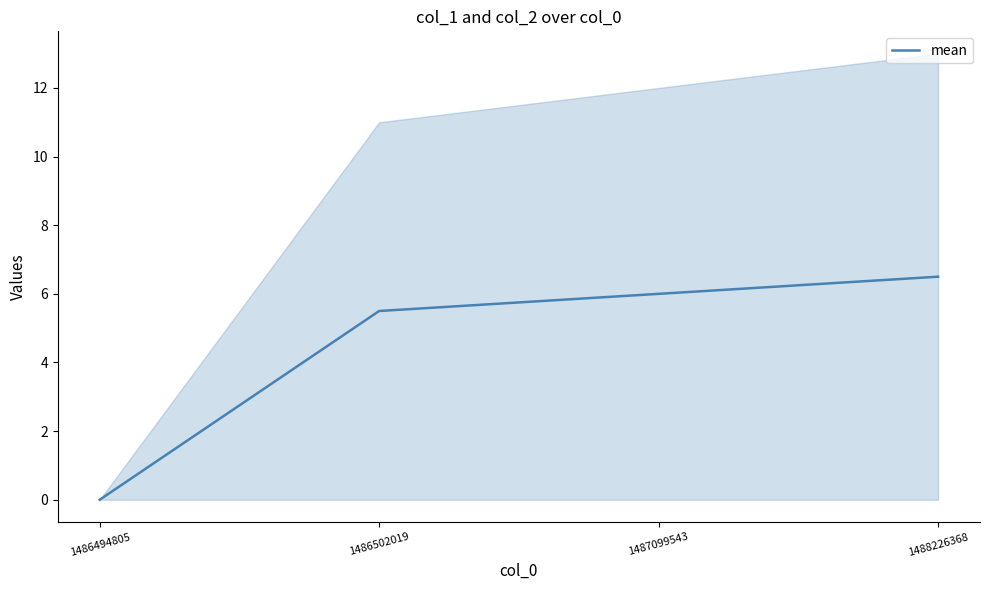

Reading left to right, transcribe all the data shown in this chart.

1486494805=0.0	1486502019=5.5	1487099543=6.0	1488226368=6.5